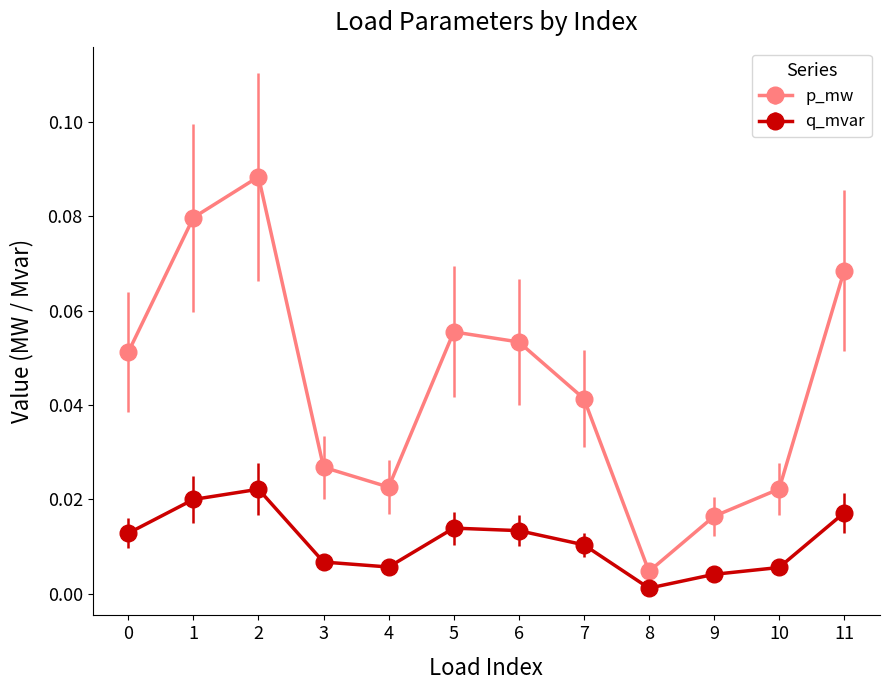

In q_mvar, how many points are lower than both neighbors (excluding endpoints)?

2